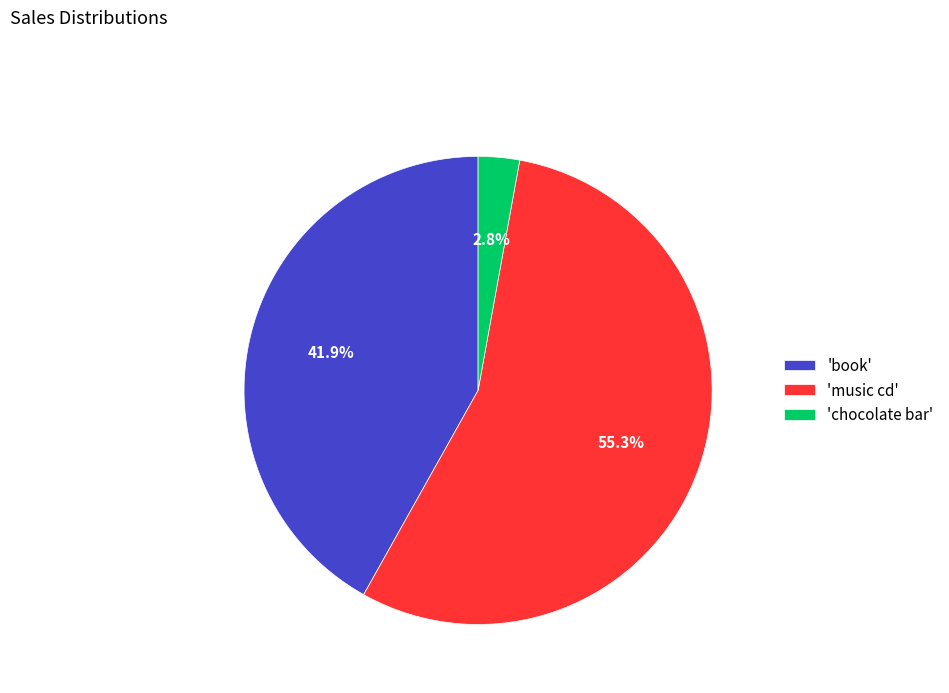

Is there any slice that represents more than half of the pie?

Yes